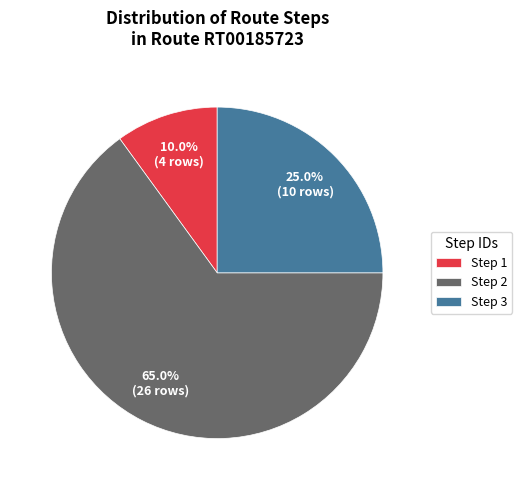

What portion of the pie excludes Step 1?

90.0%